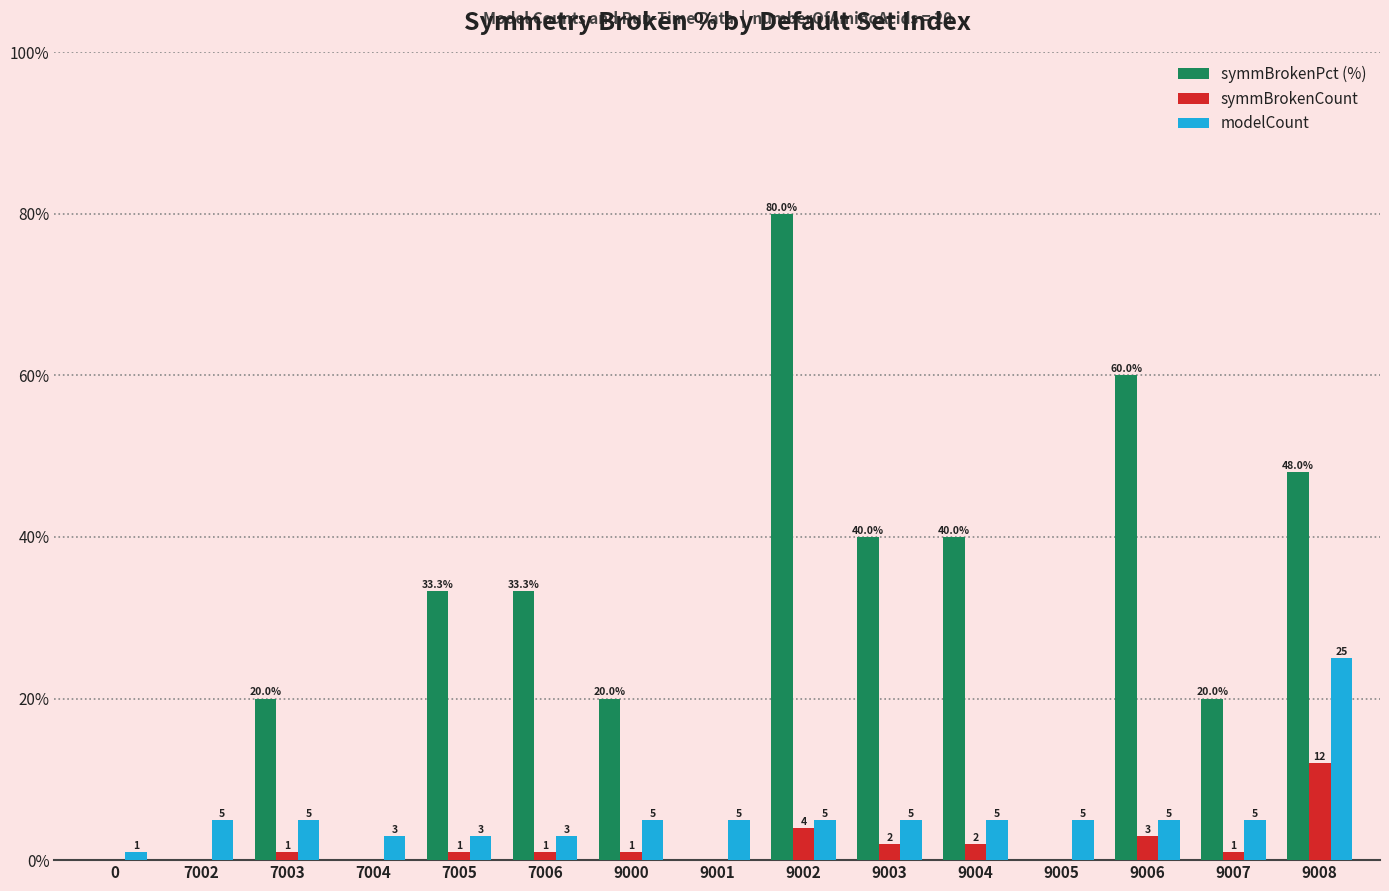

True or false: symmBrokenPct (%) has a value of 20.0 at 9007.

True